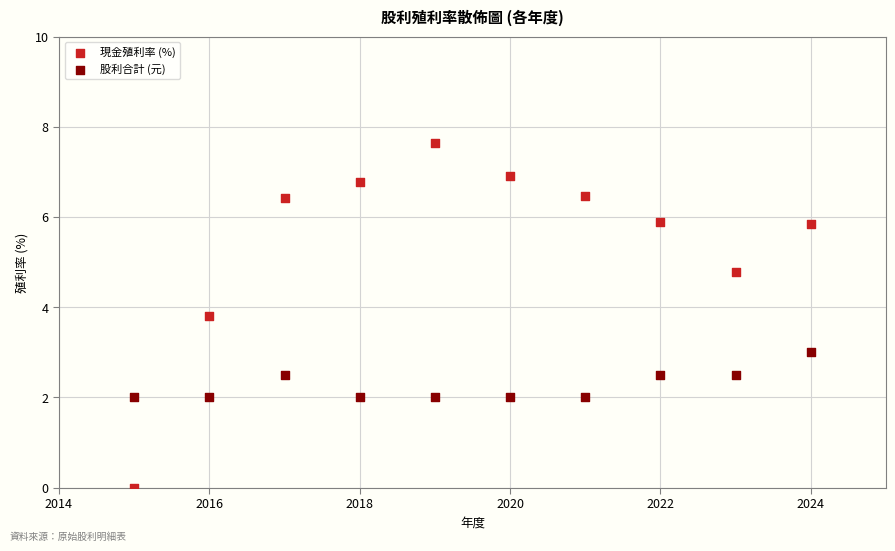

Across all data points, what is the range of X values (max minus min)?

9.0